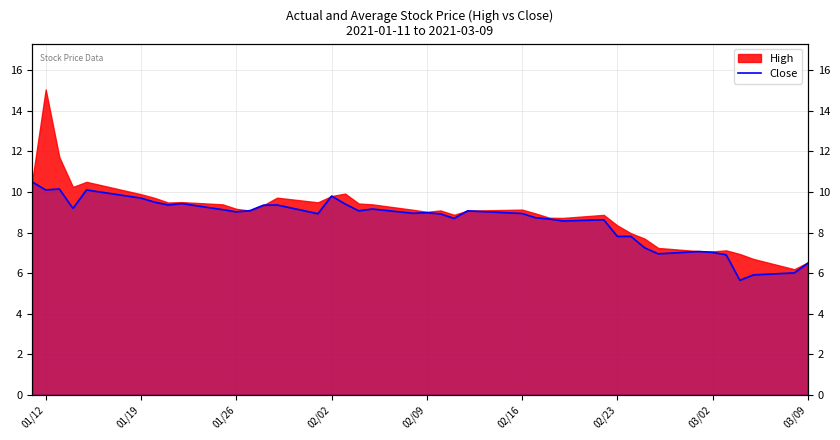

Count the number of categories in the chart.

40